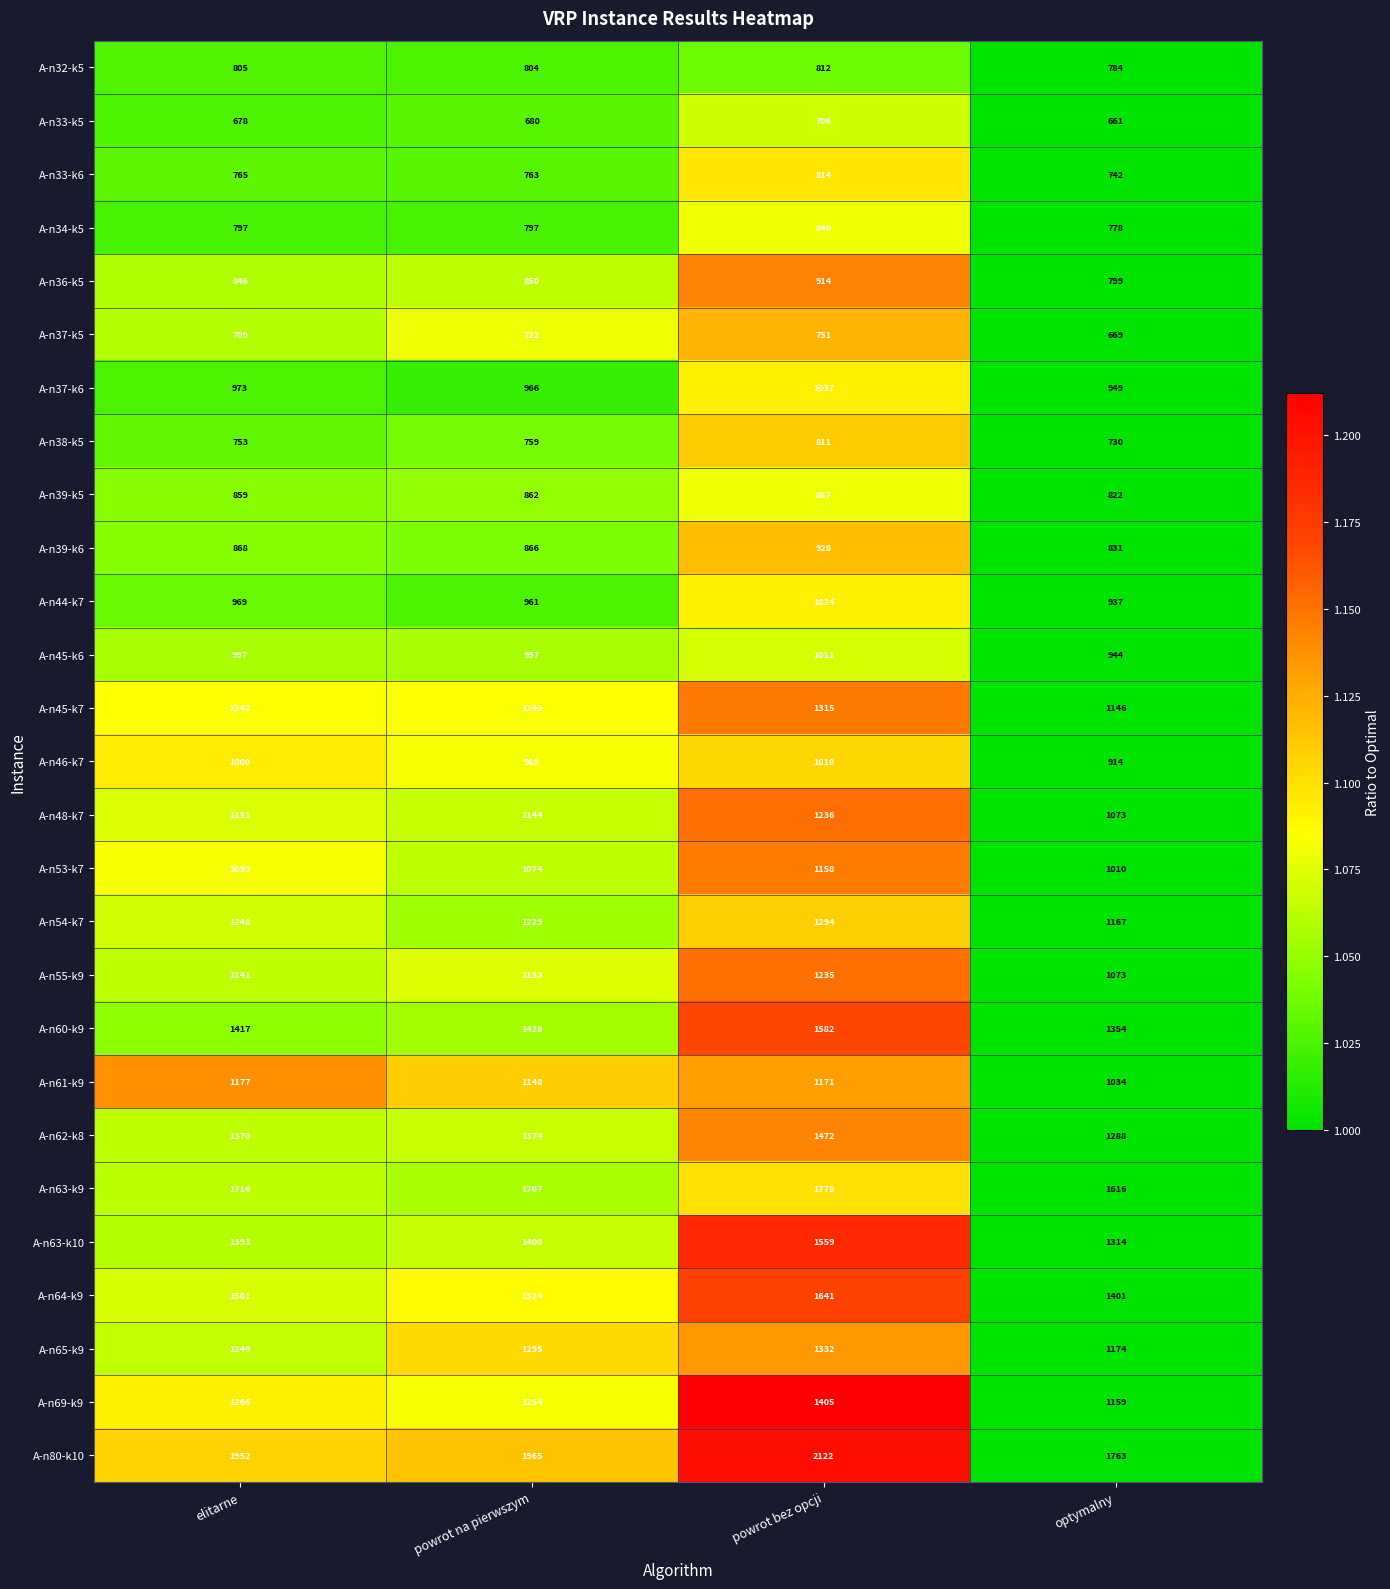

Read the A-n36-k5 value at optymalny.

799